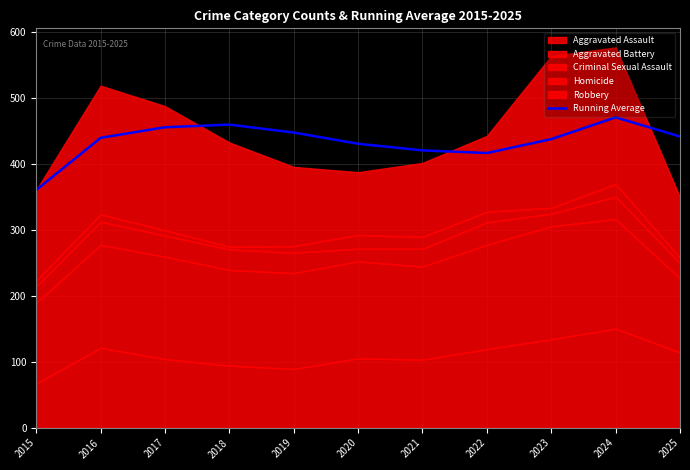

What value does the data have at 2016?

439